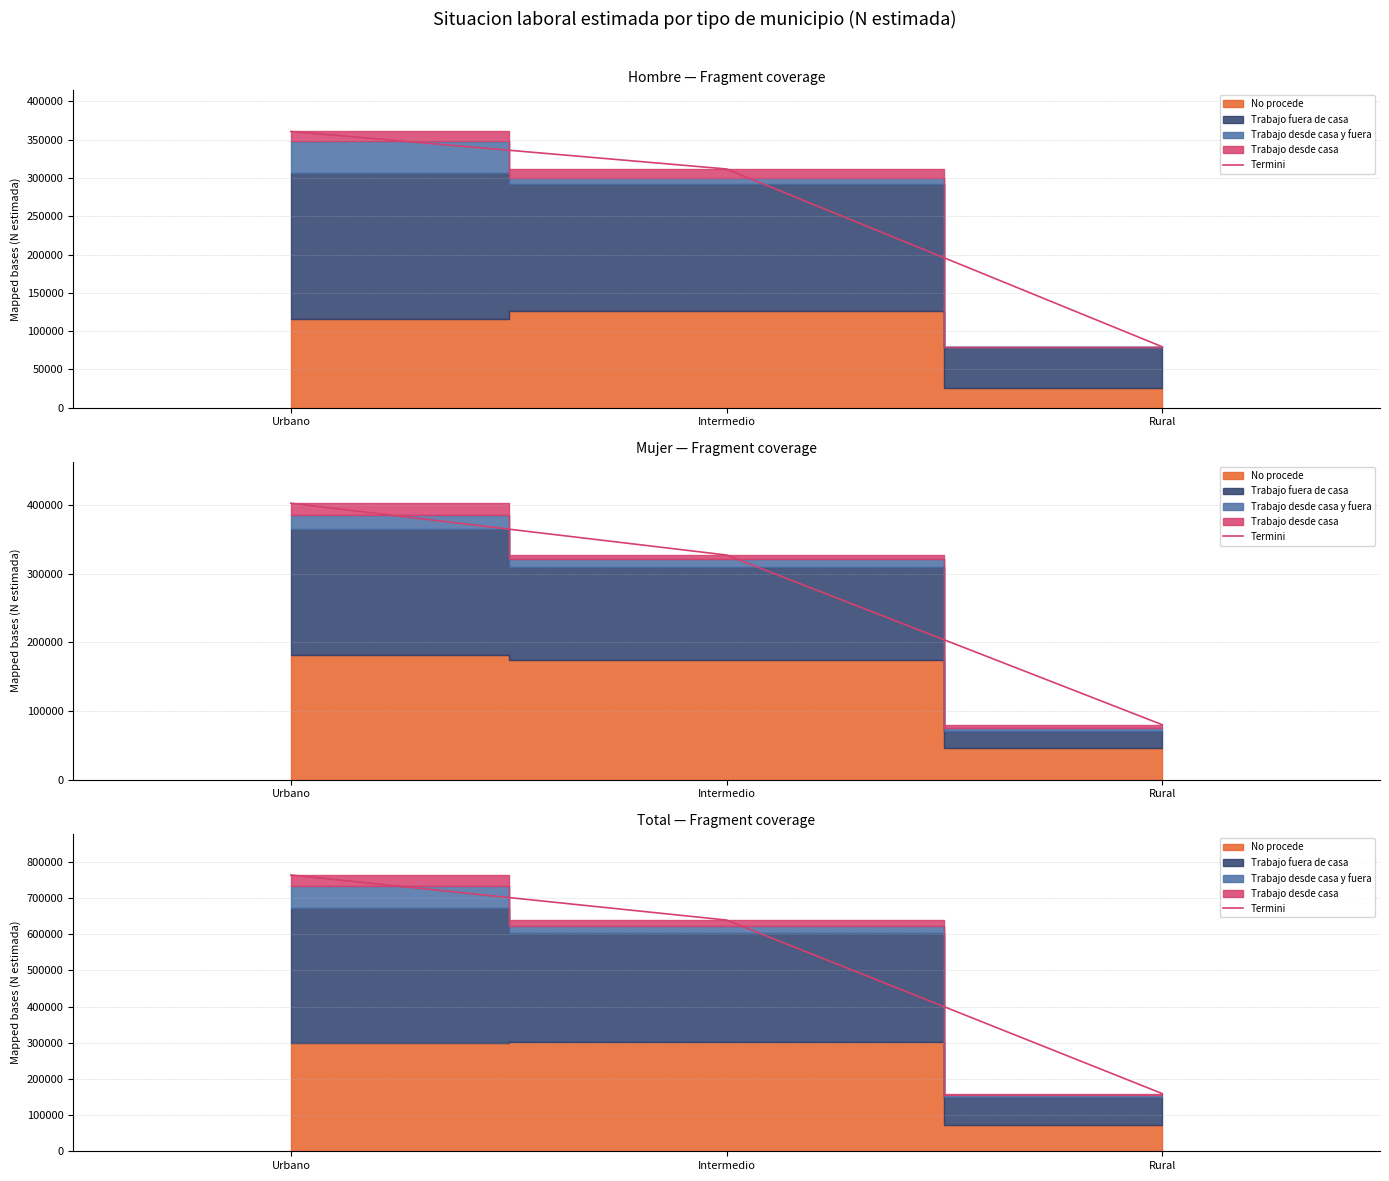

What is the approximate value at Urbano, to the nearest 10?

763360